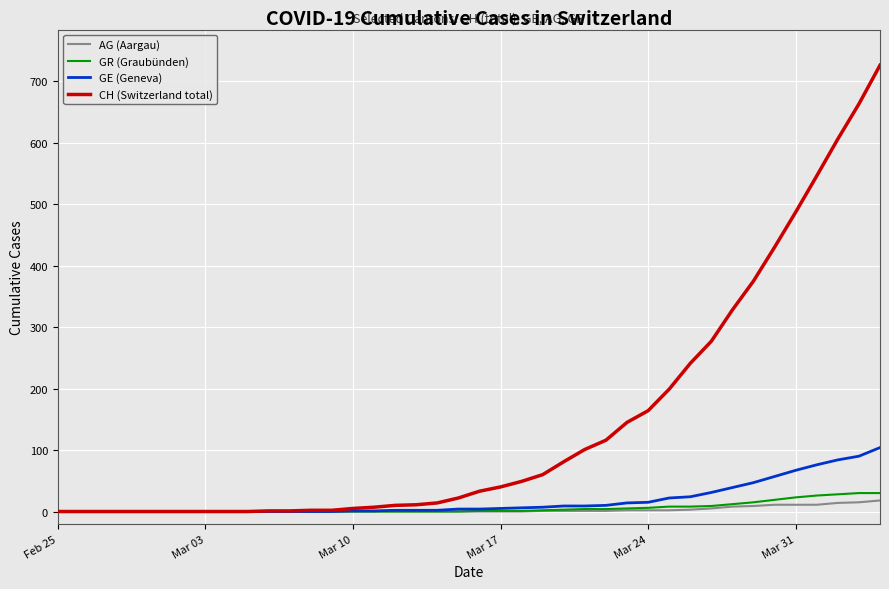

Which series has the largest range (max minus min)?

CH (Switzerland total)